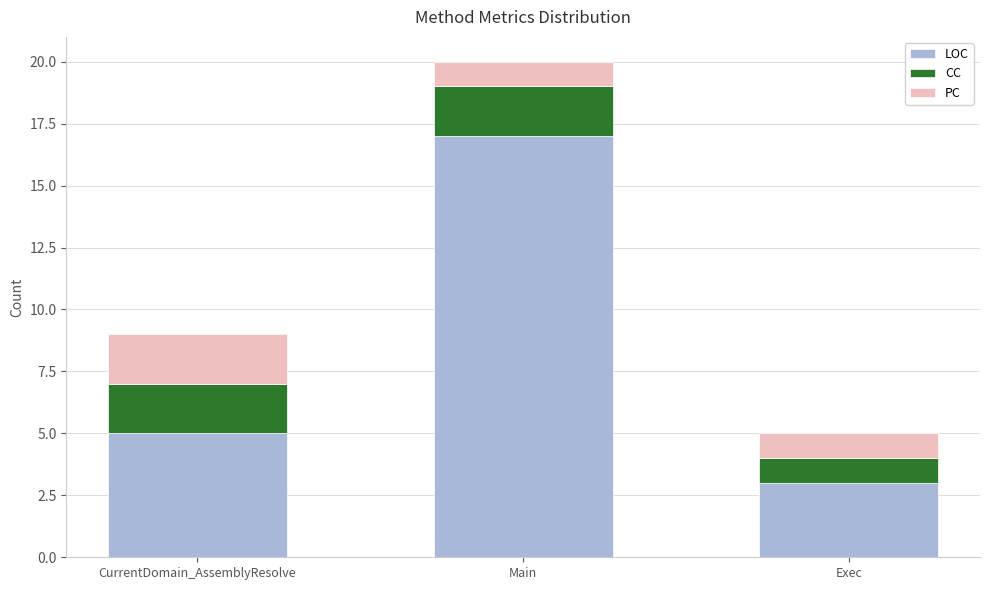

Reading right to left, list the values for the LOC series.

3	17	5